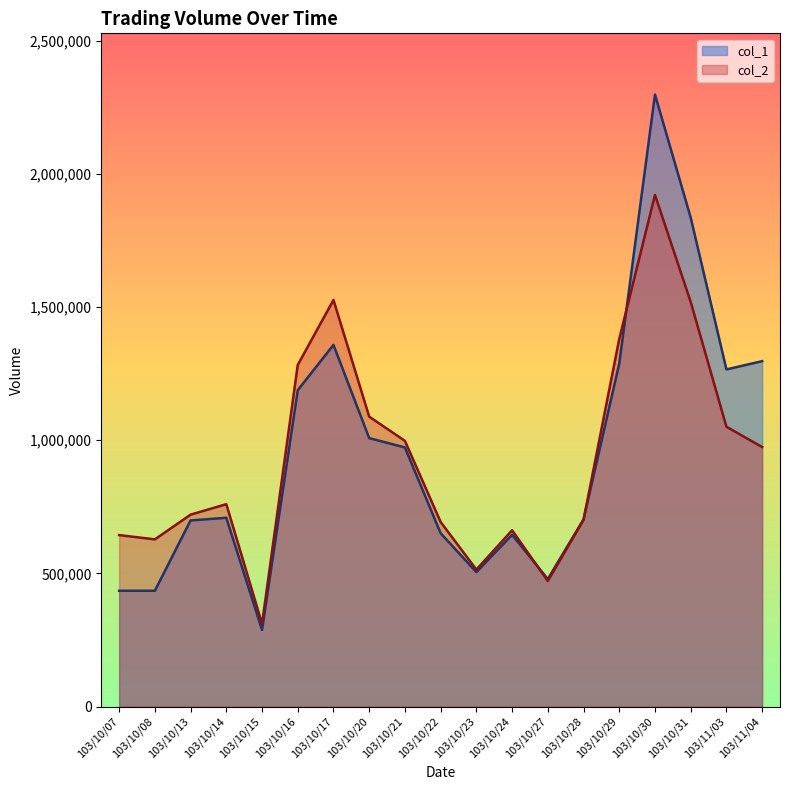

List the labels in order of col_1 value, largest first.

103/10/30, 103/10/31, 103/10/17, 103/11/04, 103/10/29, 103/11/03, 103/10/16, 103/10/20, 103/10/21, 103/10/14, 103/10/28, 103/10/13, 103/10/22, 103/10/24, 103/10/23, 103/10/27, 103/10/07, 103/10/08, 103/10/15